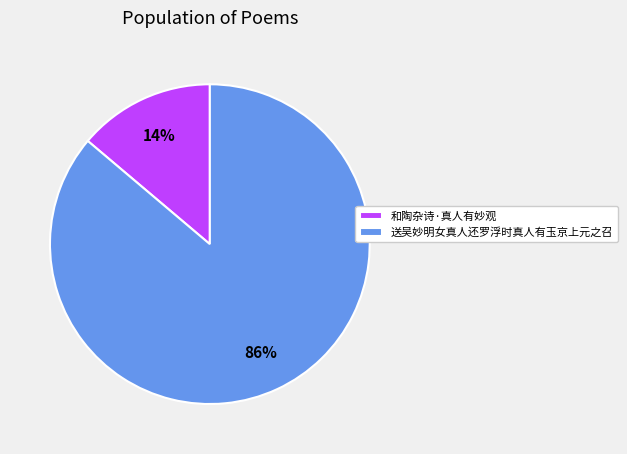

To the nearest percent, what is the difference between the 送吴妙明女真人还罗浮时真人有玉京上元之召 and 和陶杂诗·真人有妙观 slice percentages?

72%